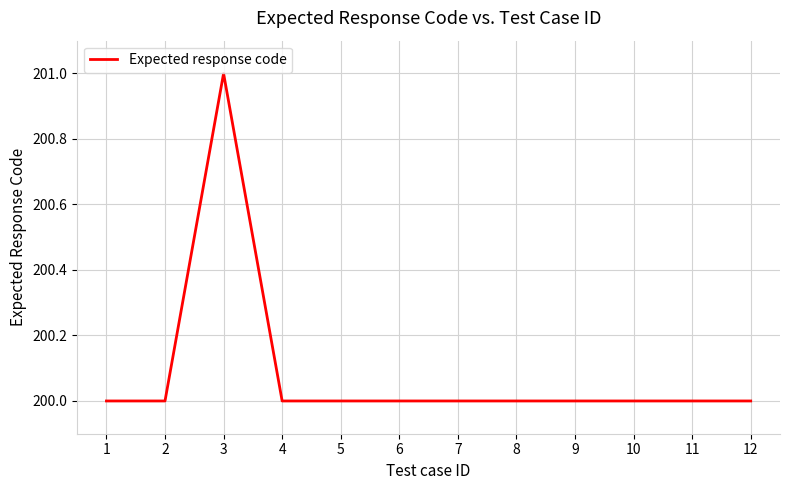

The chart shows a value of 54 at 1. True or false?

False